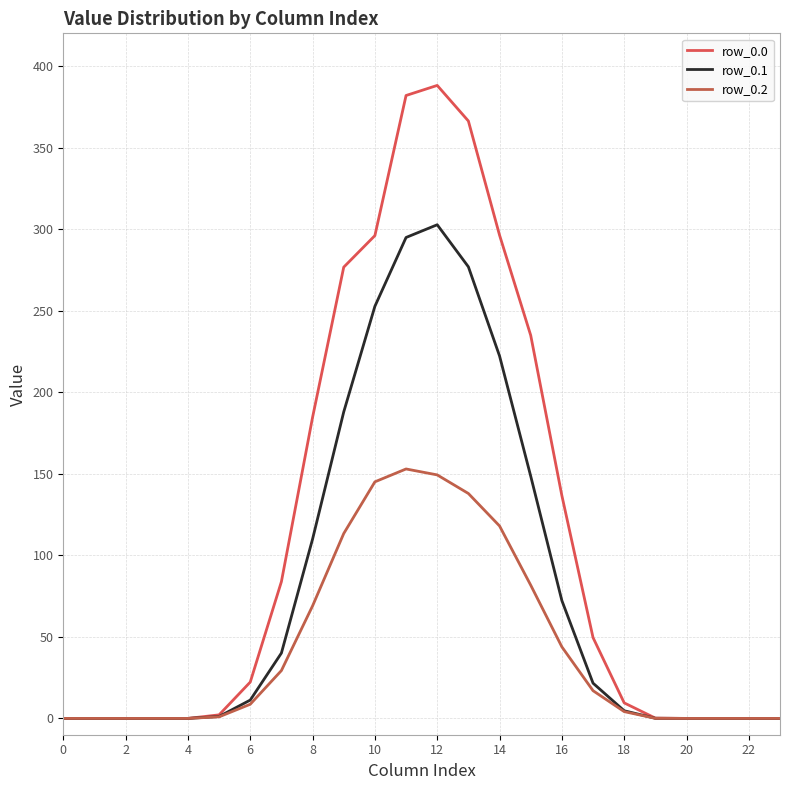

What is the label of the 19th point from the left?

18